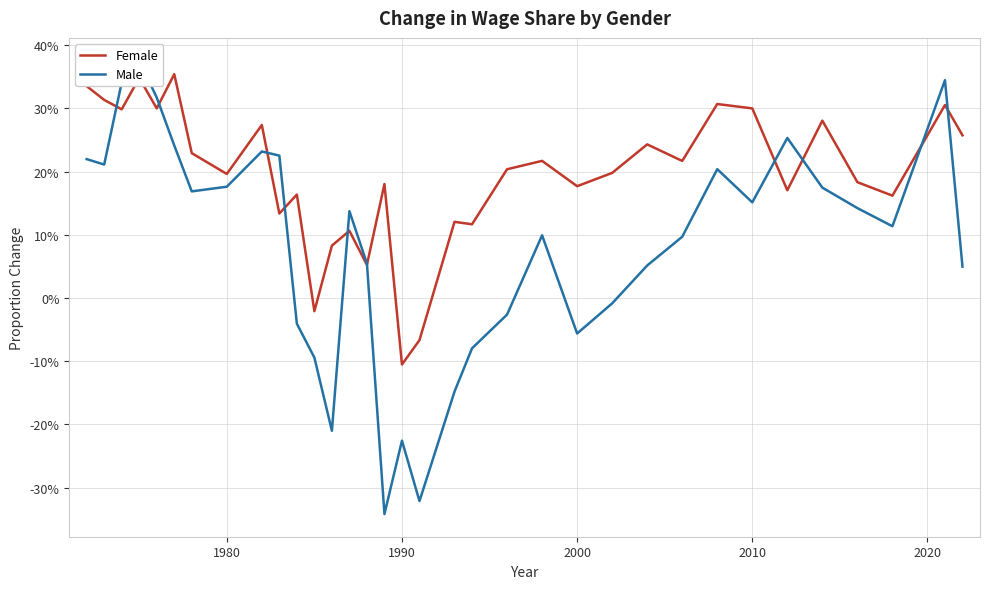

The Female series shows 0.5 at 1980. True or false?

False